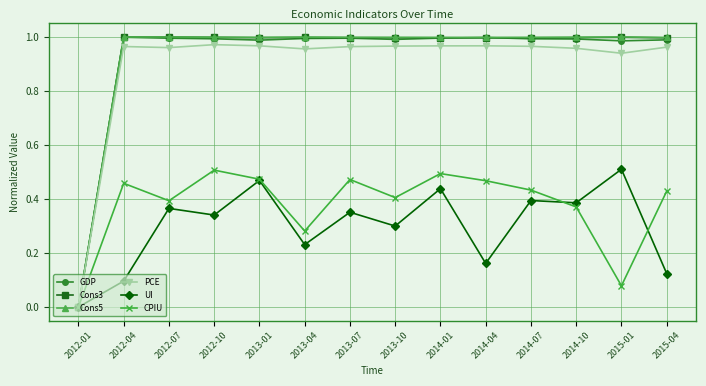

What position from the left is 2014-10?

12